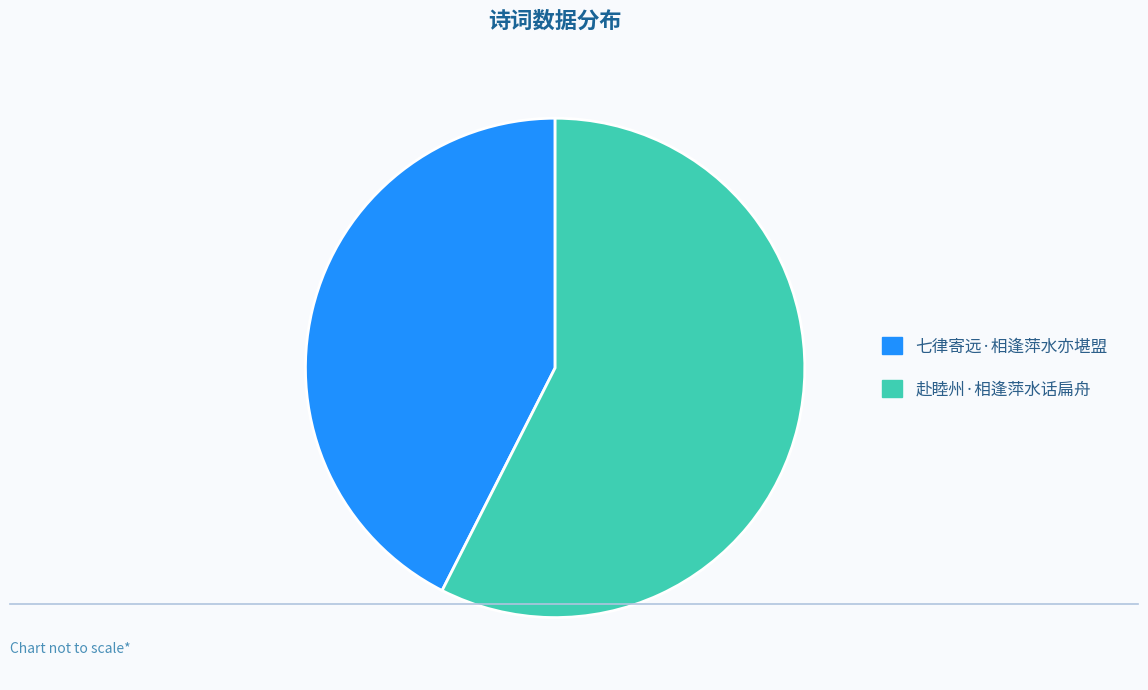

Is 七律寄远·相逢萍水亦堪盟 the majority of the pie?

No